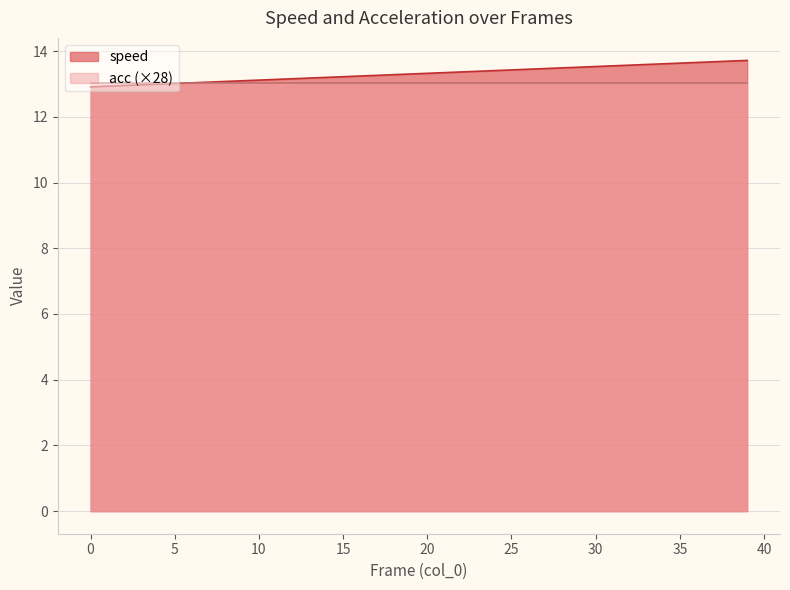

How many data points does each series have?

40